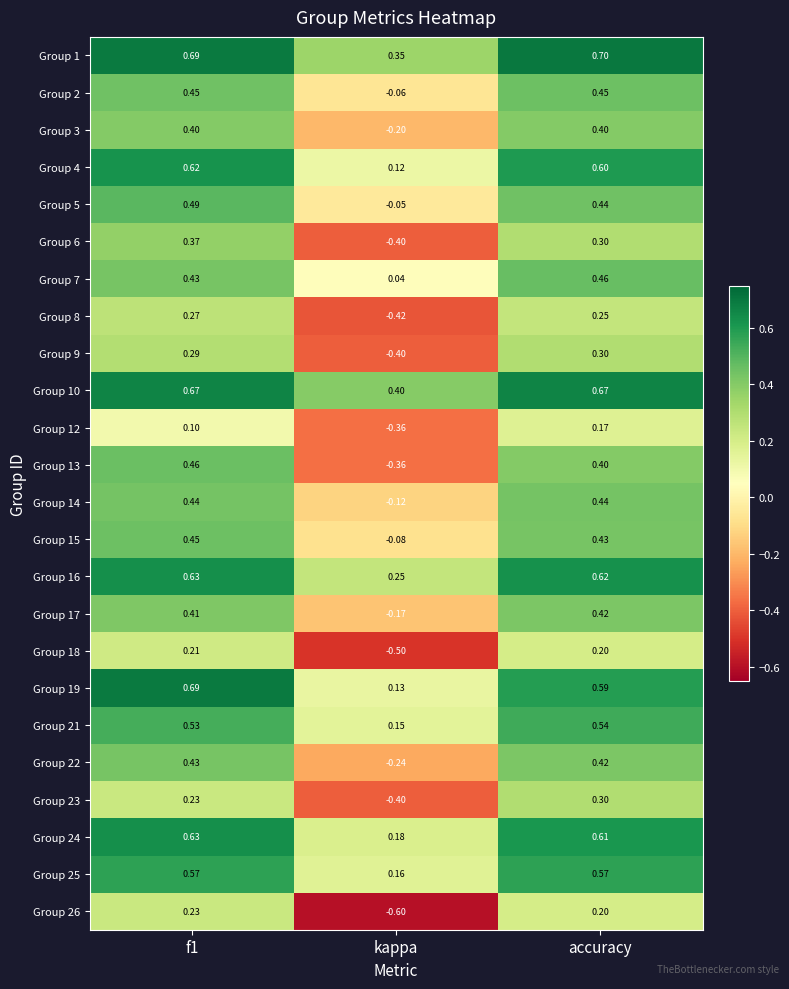

Where is Group 16 nearest to the value 0?

kappa